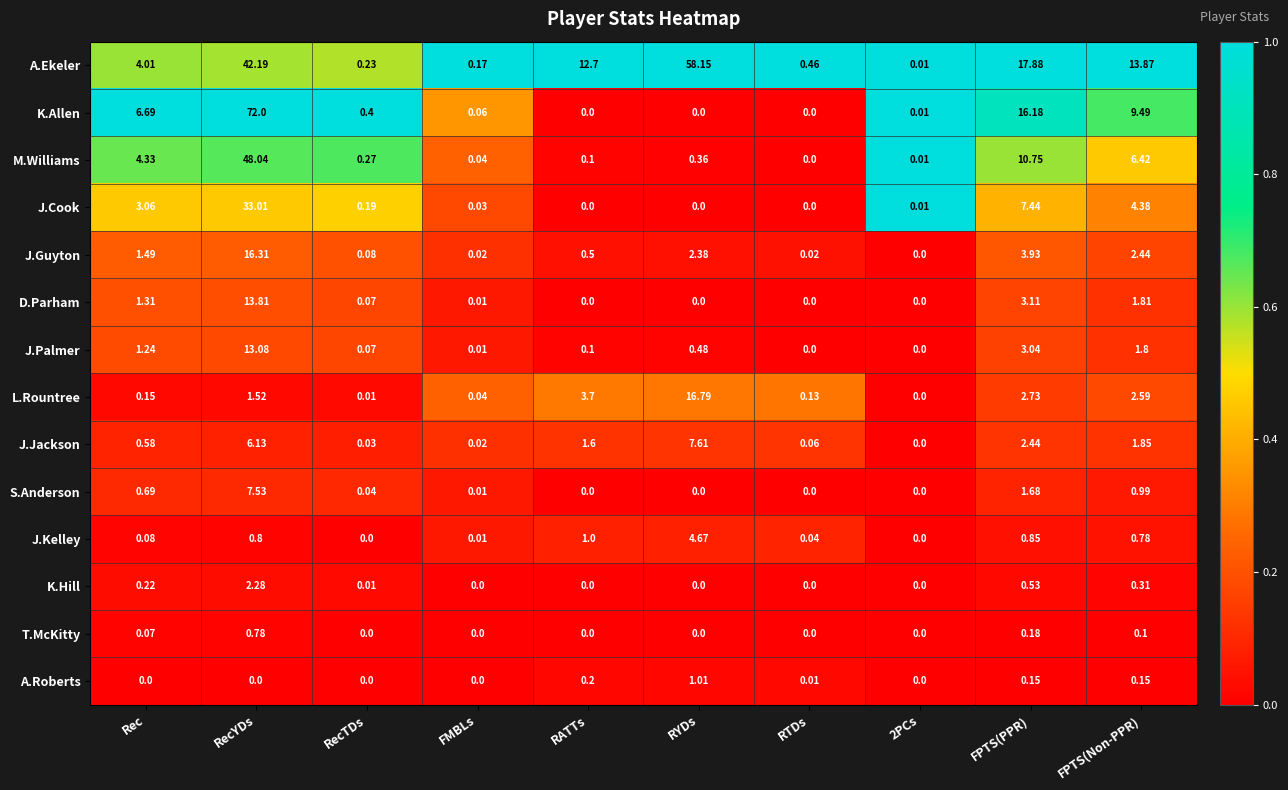

Rank the series by their maximum value, from highest to lowest.

K.Allen, A.Ekeler, M.Williams, J.Cook, L.Rountree, J.Guyton, D.Parham, J.Palmer, J.Jackson, S.Anderson, J.Kelley, K.Hill, A.Roberts, T.McKitty